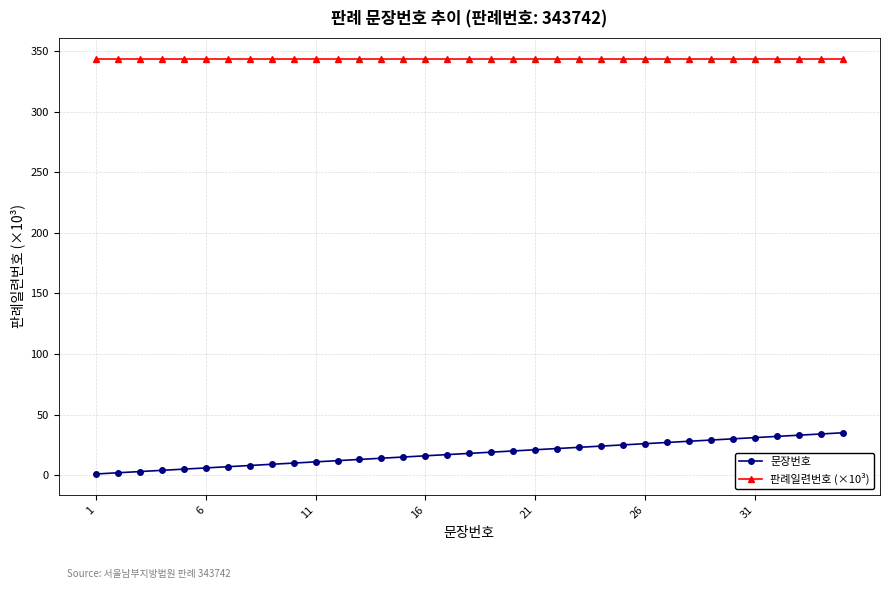

Which series has the largest range (max minus min)?

문장번호